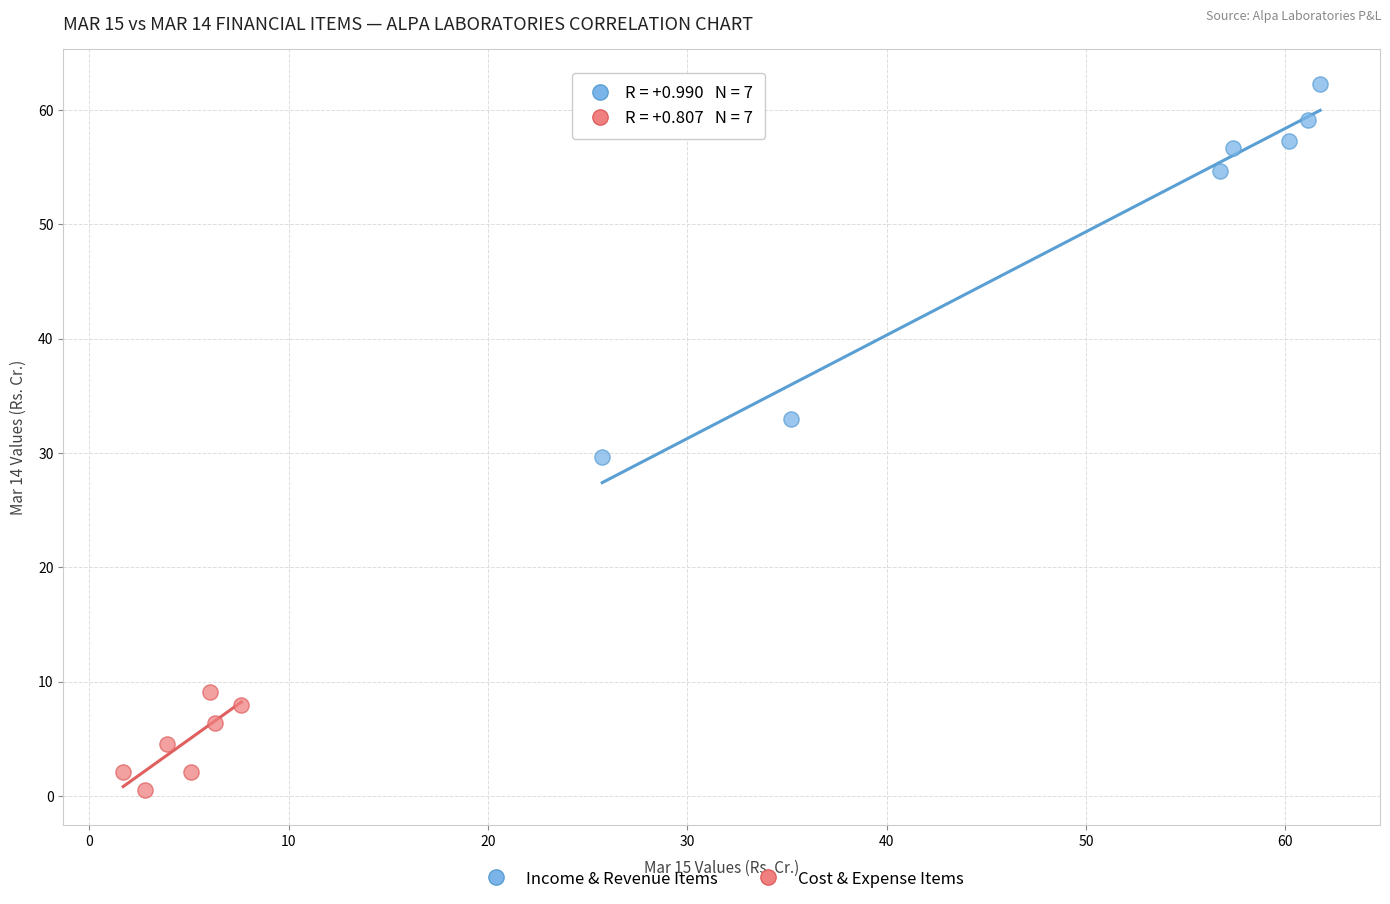

Which series contains the lowest Y value?

Cost & Expense Items